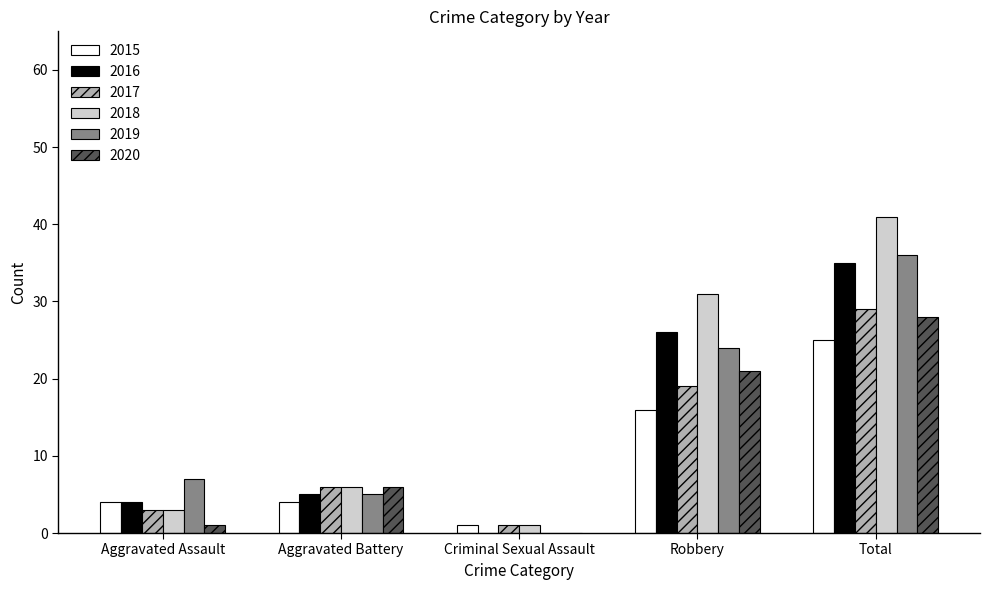

Which series has the largest range (max minus min)?

2018